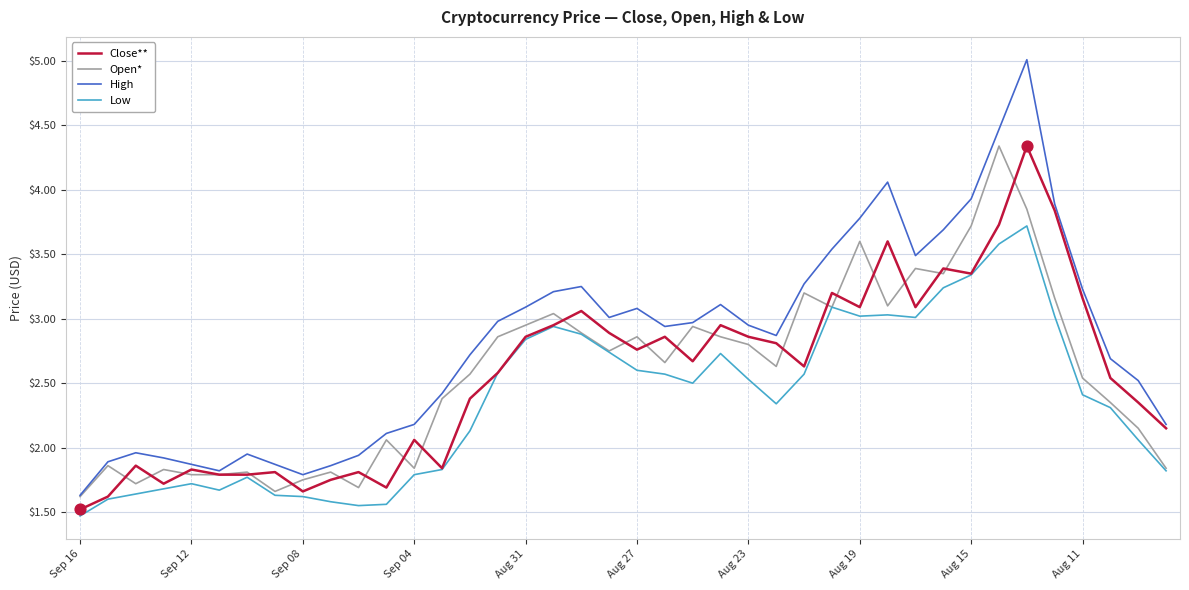

Which series has the largest total across all categories?

High